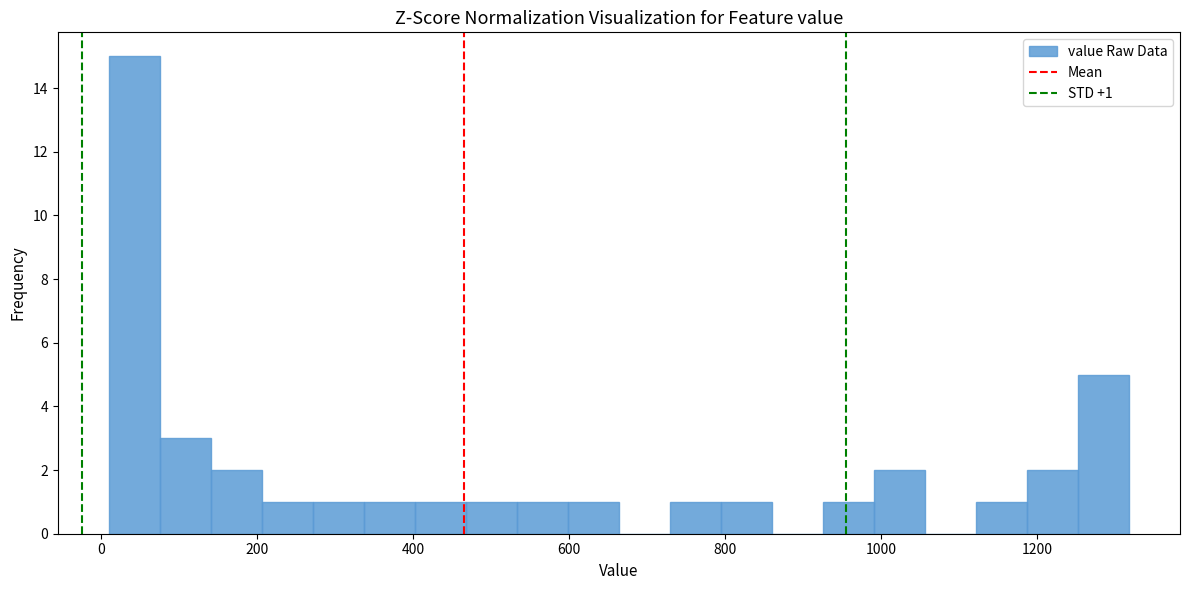

Around what value on the x-axis is the tallest bar? Give the approximate position of its centre, as read against the axis.

40